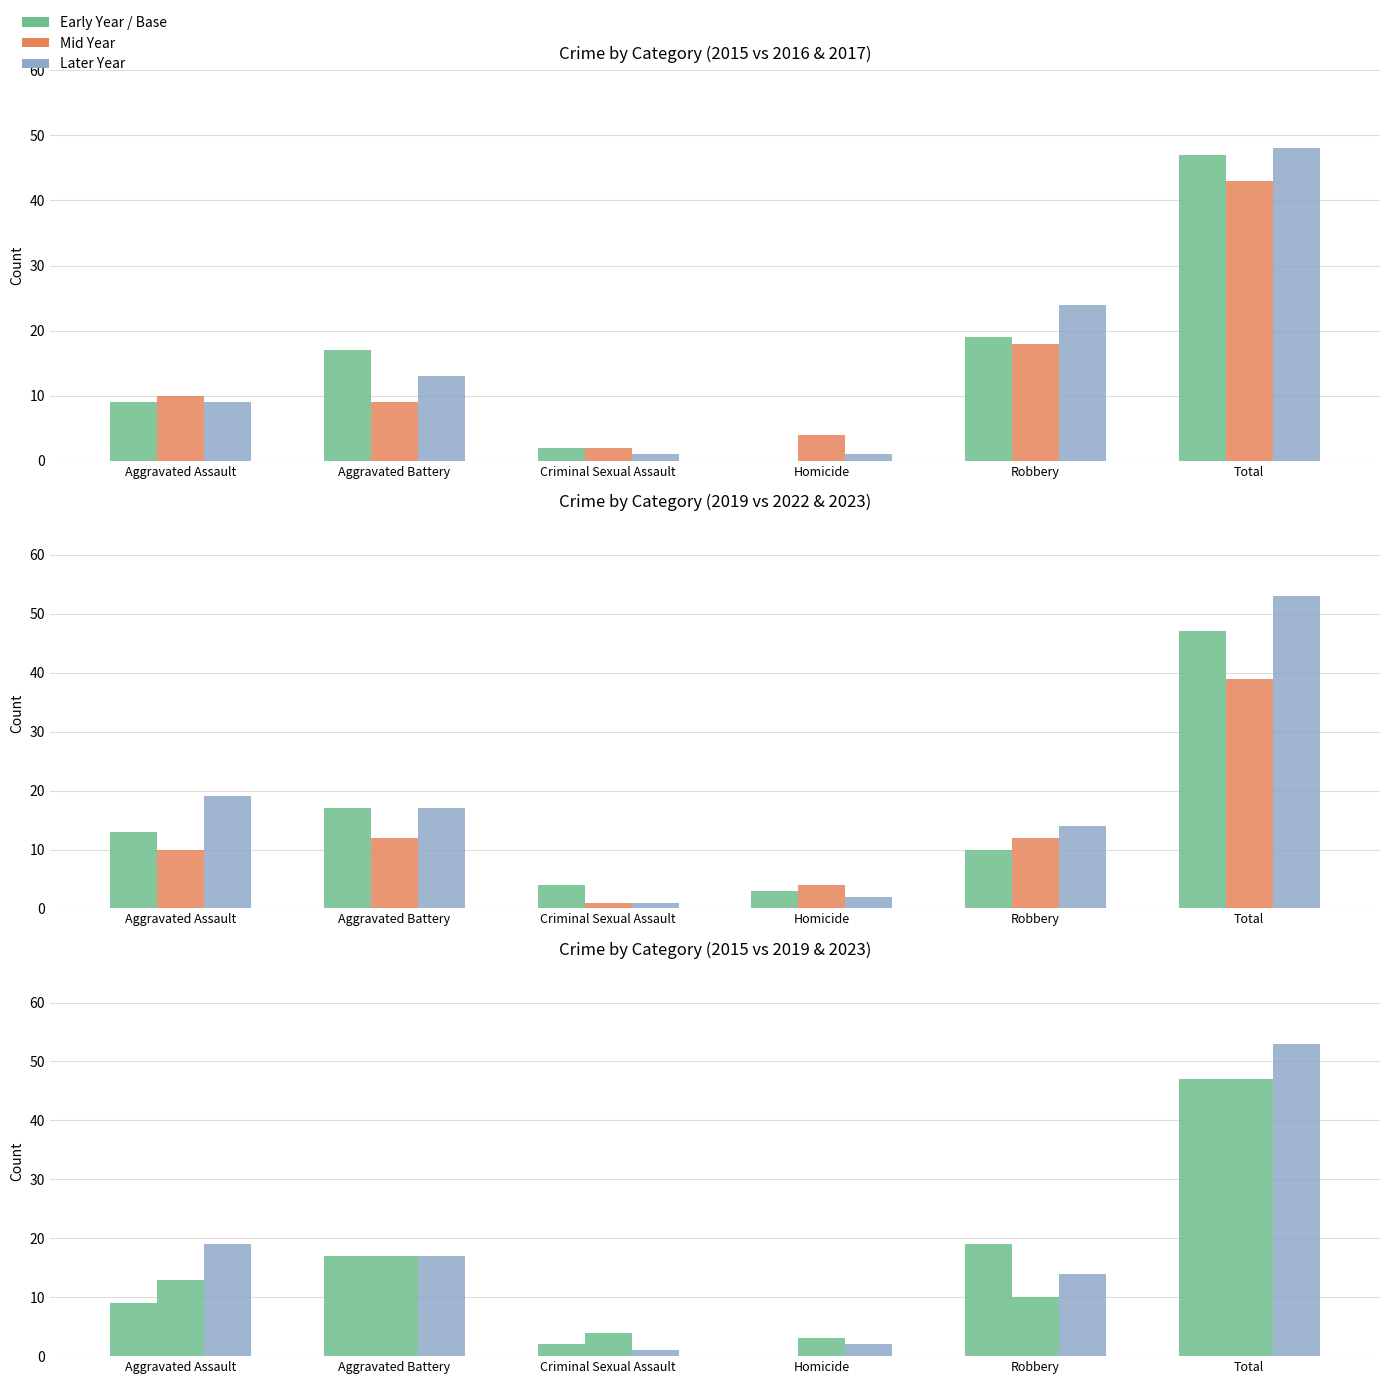

Rank the categories by 2017 value from lowest to highest.

Criminal Sexual Assault, Homicide, Aggravated Assault, Aggravated Battery, Robbery, Total